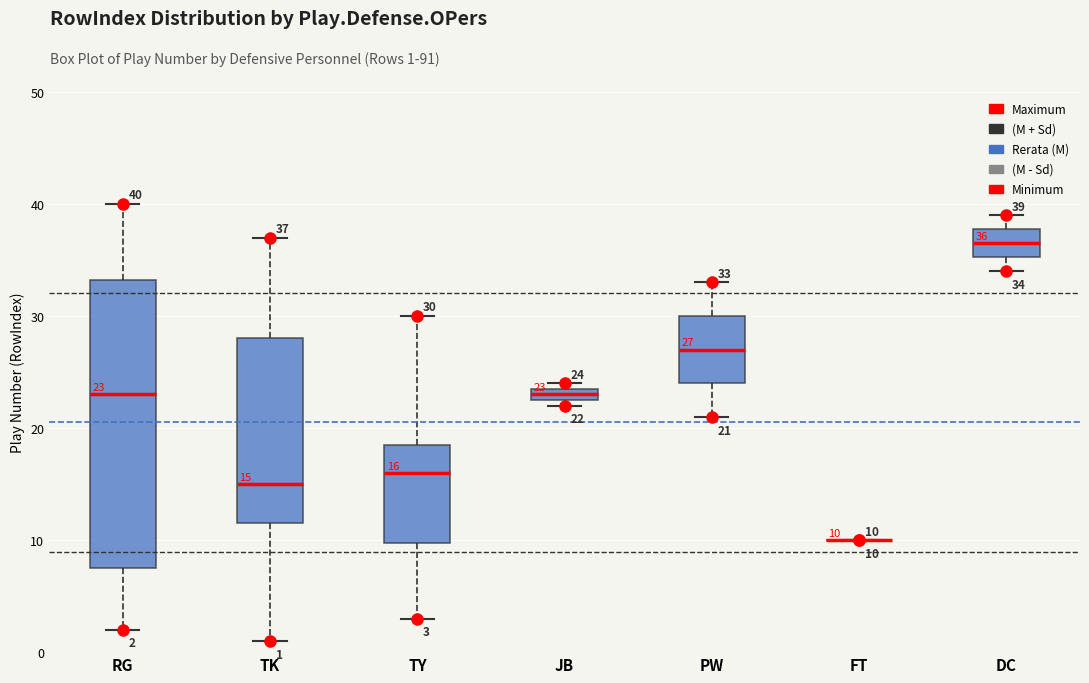

Comparing the boxes themselves (not the whiskers), which one is the tallest?

RG